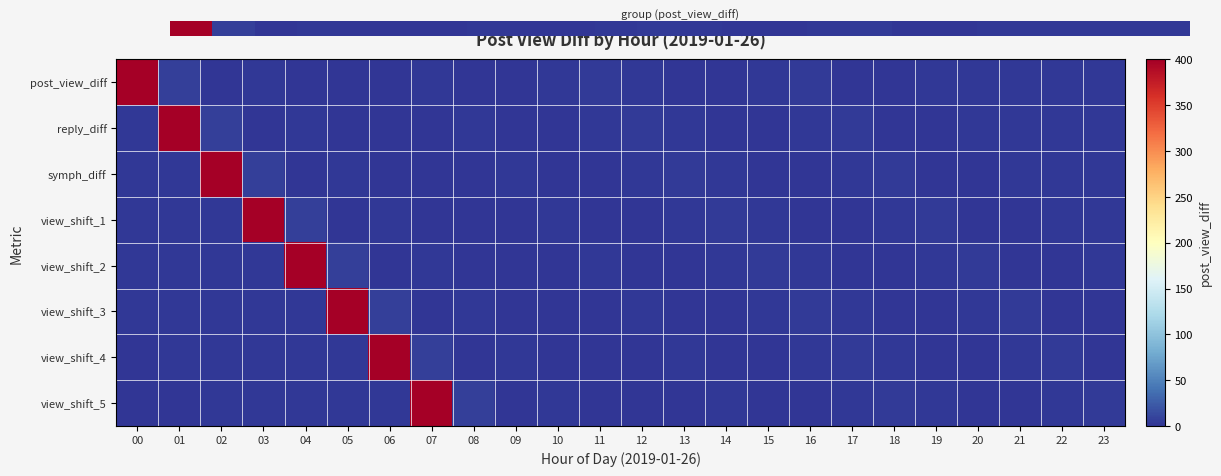

What is the maximum value shown in the chart?

400